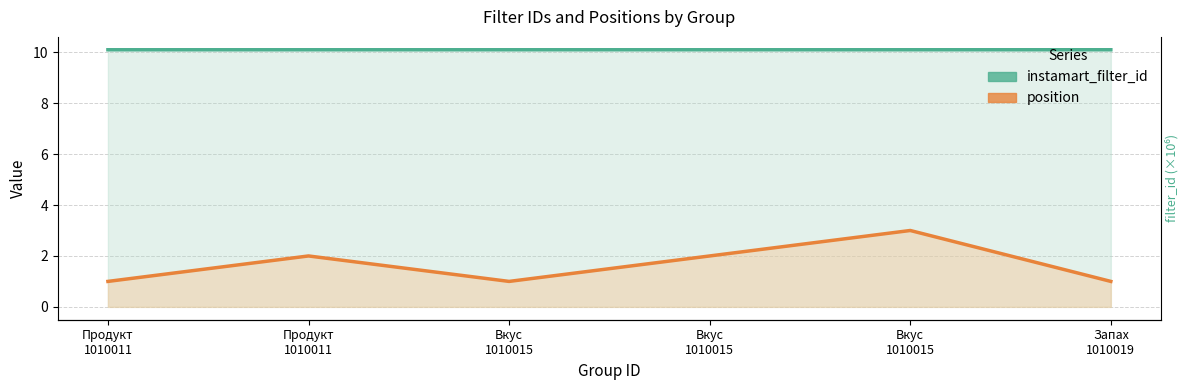

Is the value of position at Запах 1010019 greater than the value of instamart_filter_id at Продукт 1010011?

No